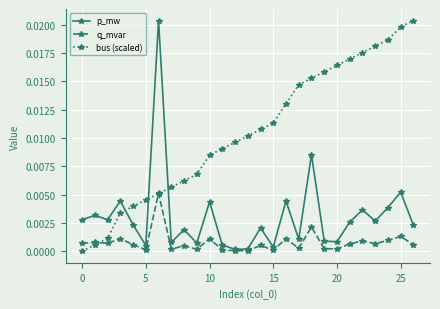

True or false: bus (scaled) and p_mw cross at least once.

True